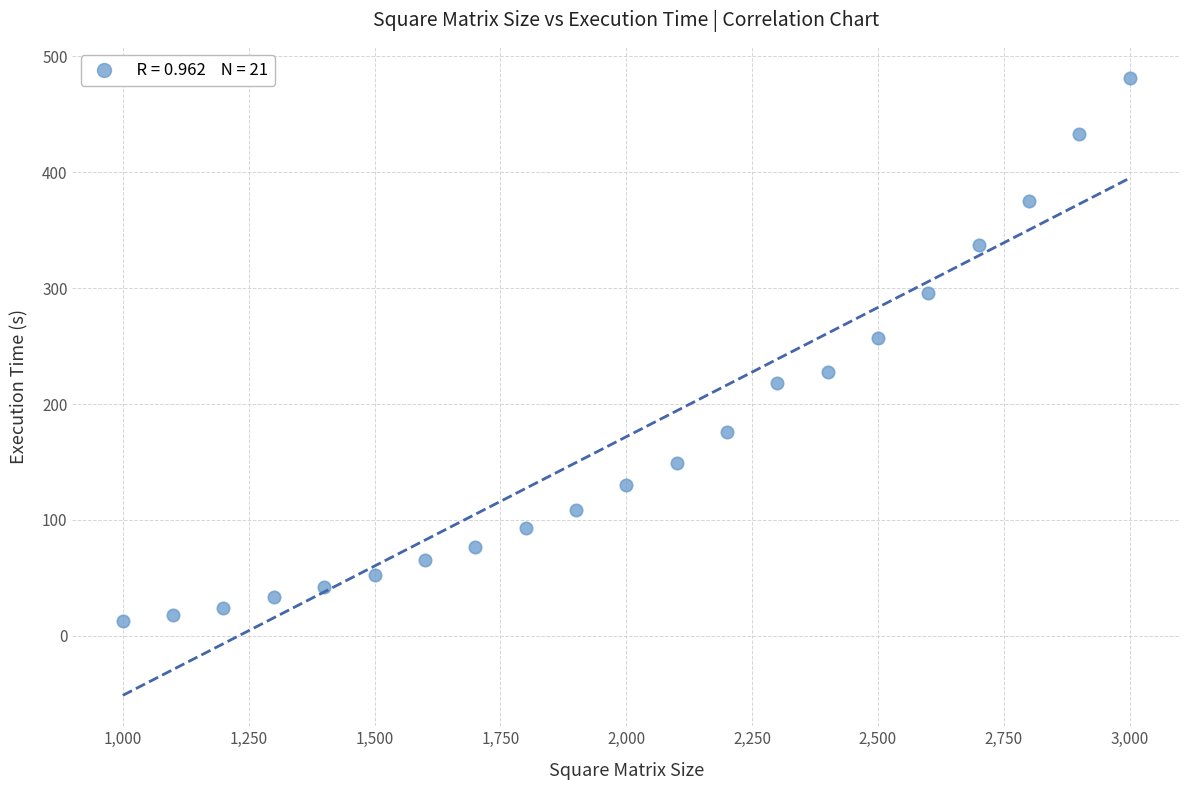

What Y value in the scatter plot is closest to 247?

257.2